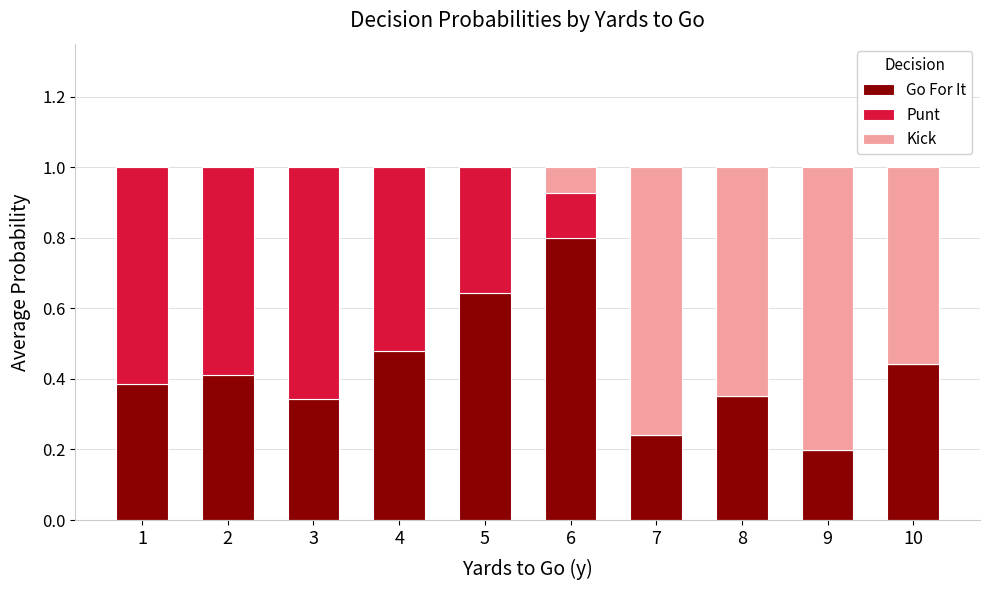

What is the sum of the Go For It values at 2 and 6?

1.2